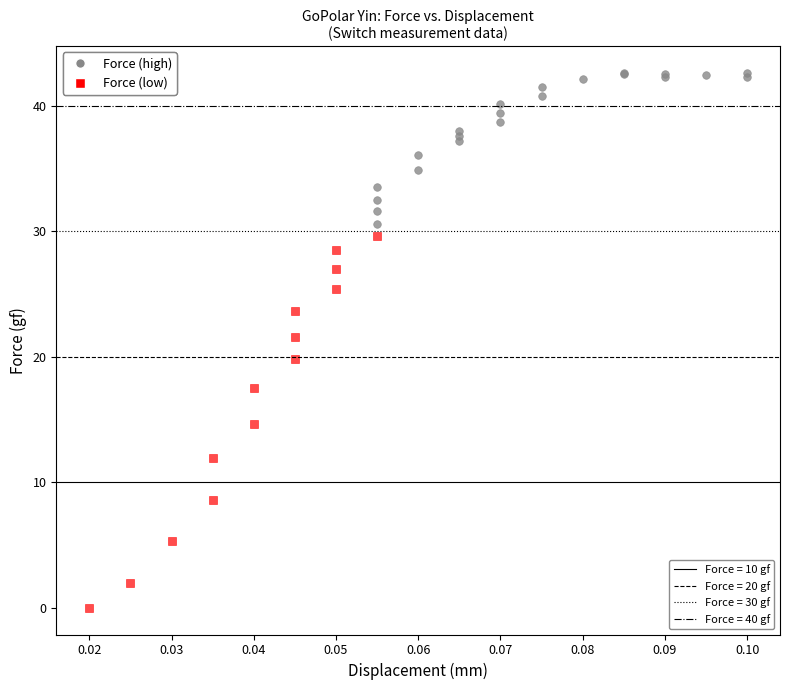

Which series has the widest spread of Y values?

Force (low)